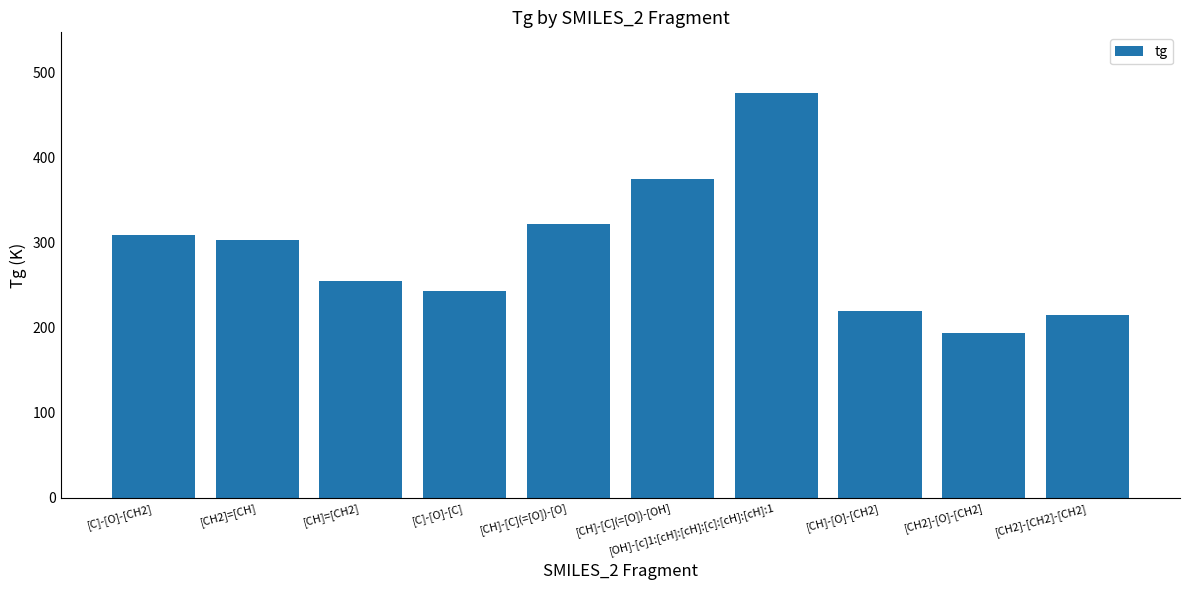

Reading left to right, transcribe all the data shown in this chart.

308.8	302.3	255.3	243.0	322.2	374.0	475.5	220.0	194.0	214.7